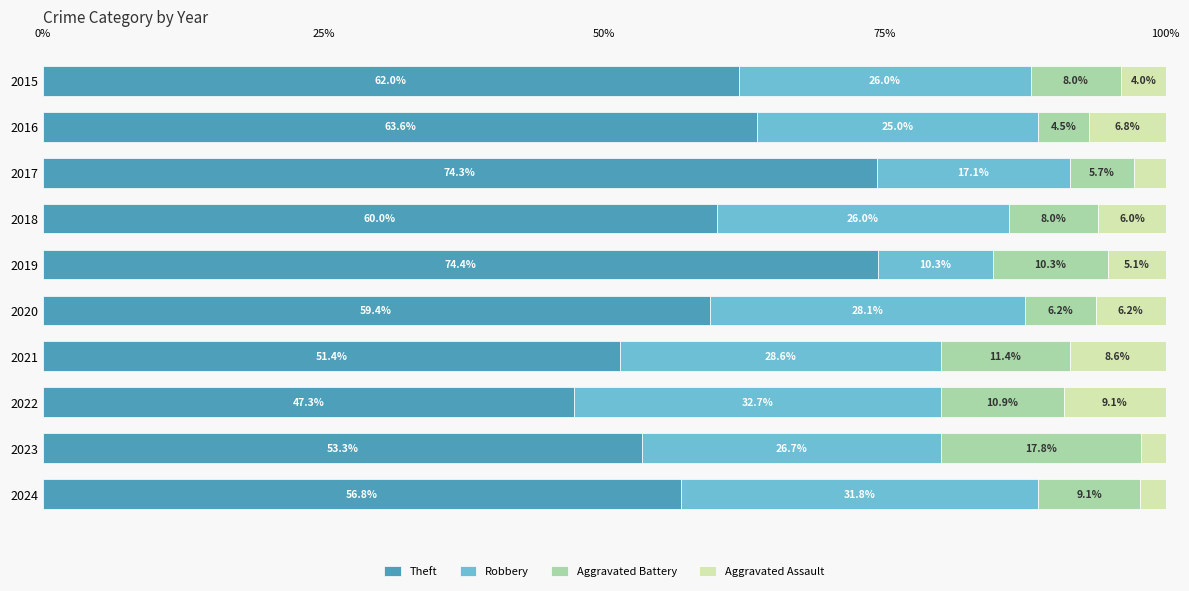

How many data points does each series have?

10